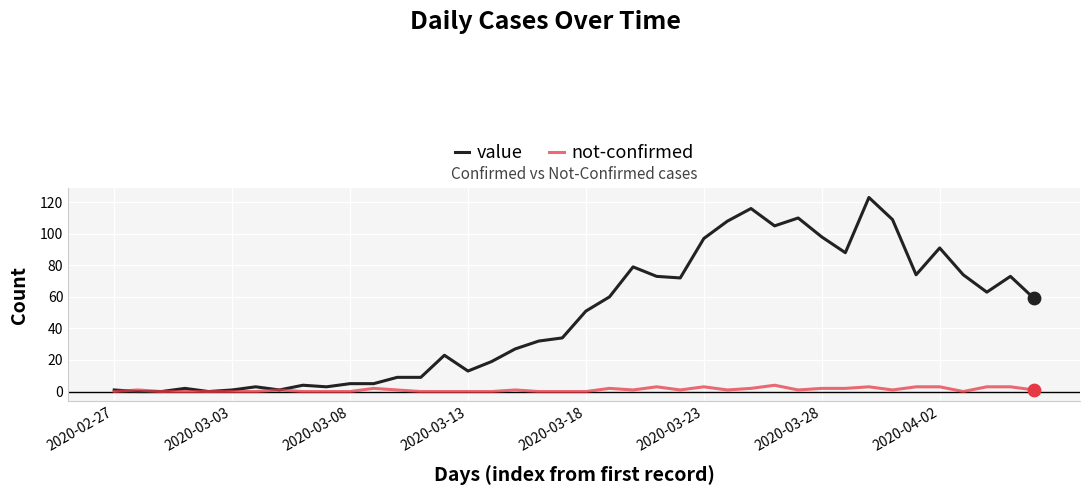

Which series has the largest total across all categories?

value